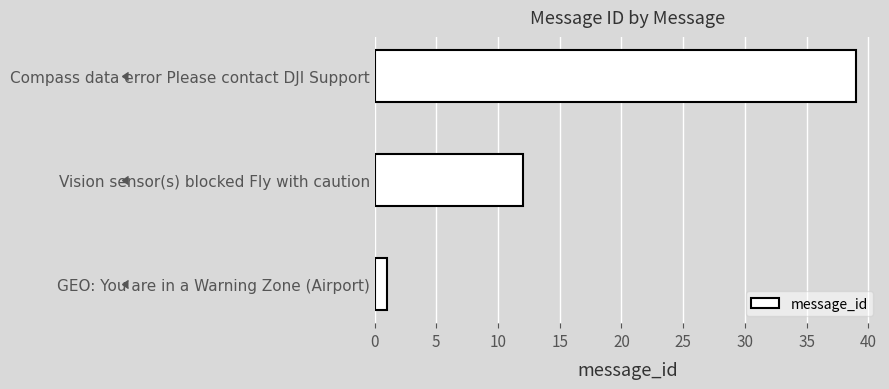

How many bars are there in total?

3